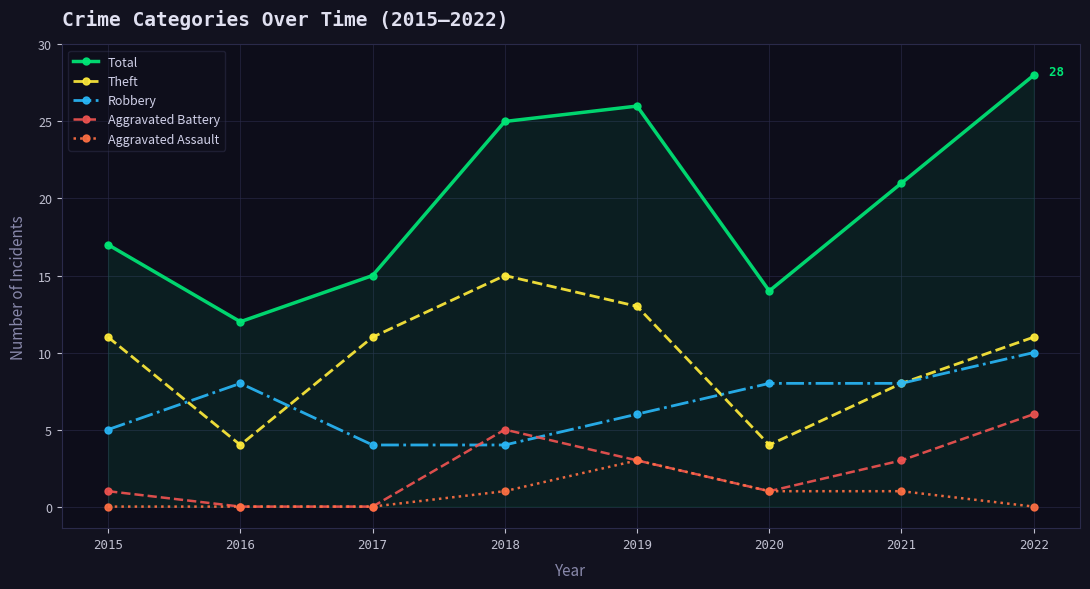

True or false: Total and Theft intersect in this chart.

False